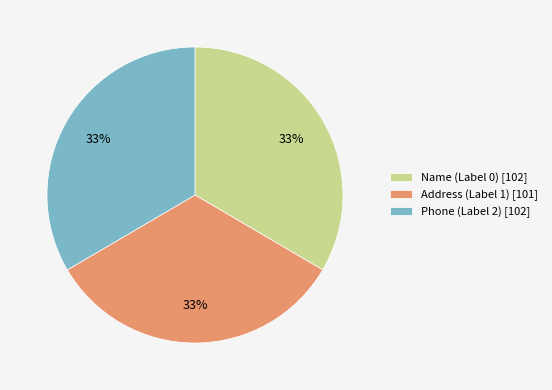

To the nearest percent, what is the average slice percentage?

33%